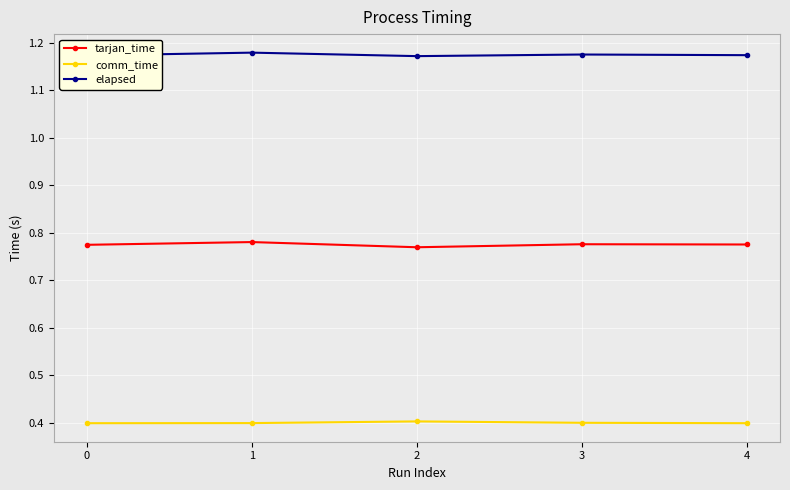

List the series in order of their peak value, lowest first.

comm_time, tarjan_time, elapsed